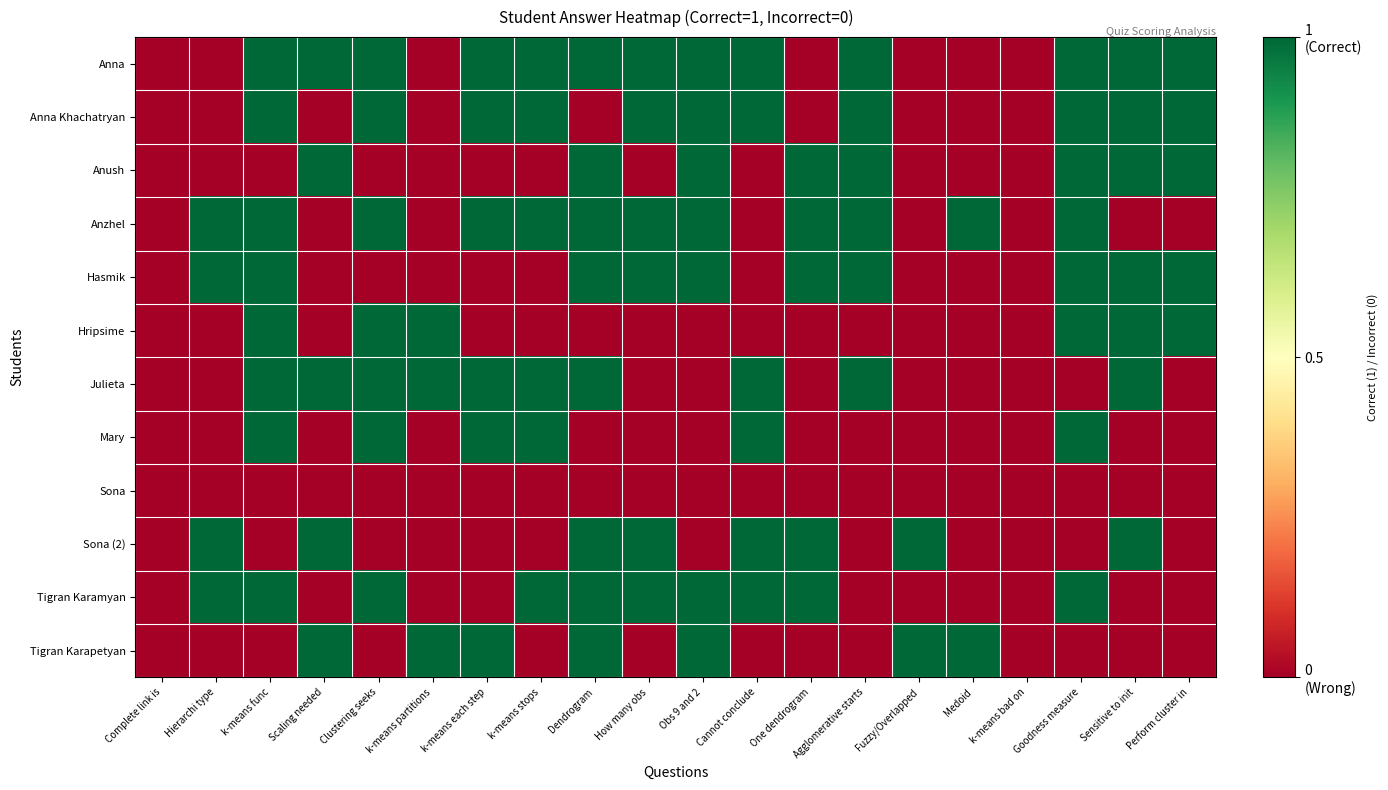

Which has a higher value, How many obs or Fuzzy/Overlapped?

How many obs